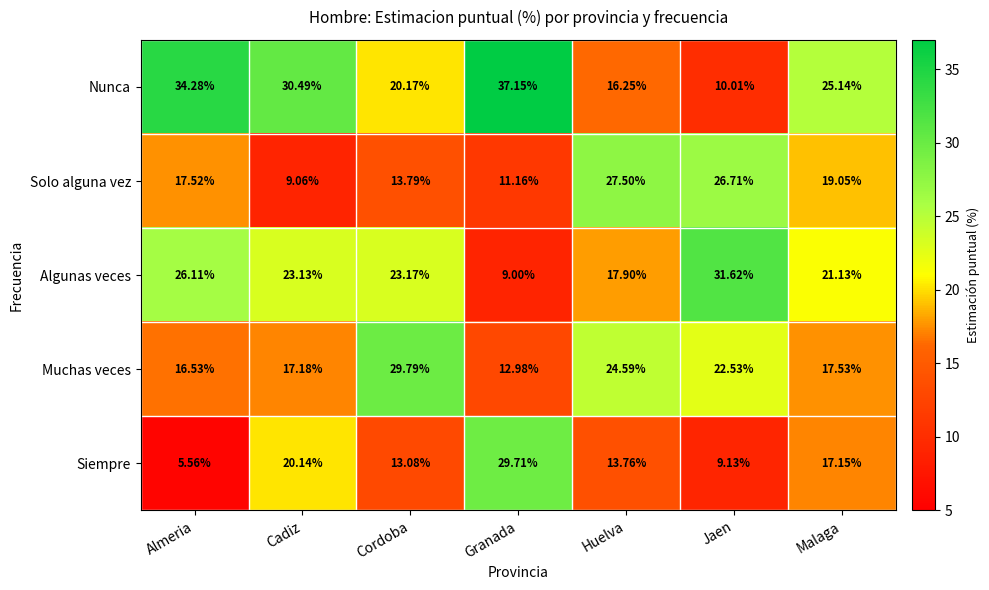

Which series has the largest range (max minus min)?

Nunca